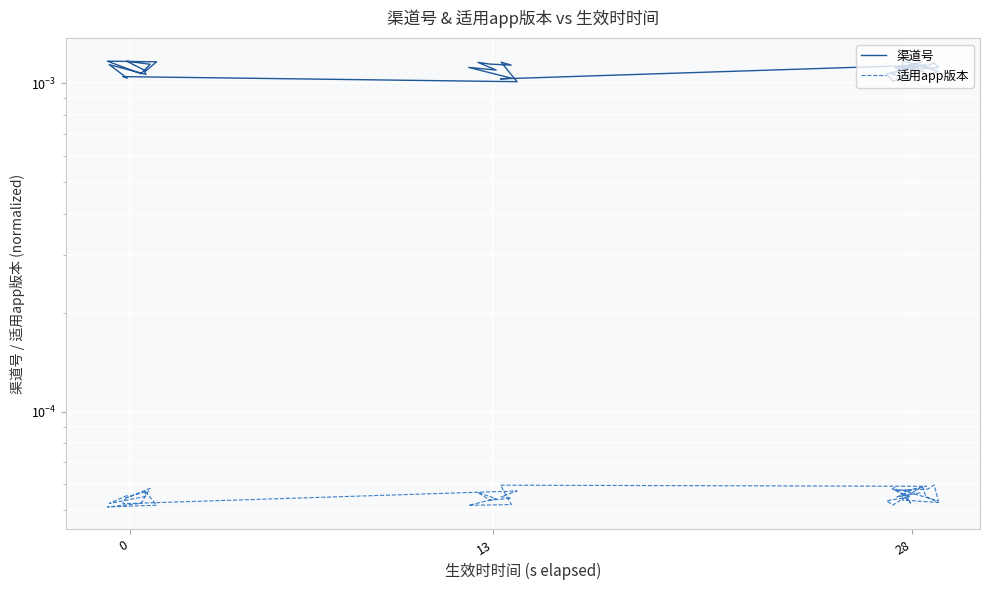

The value of 适用app版本 at 9 is 0.0. True or false?

False